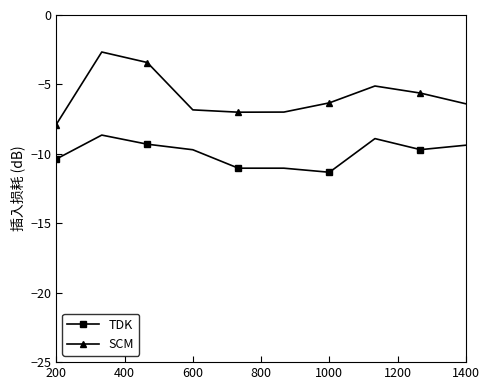

Rank the series by their average value, from highest to lowest.

SCM, TDK